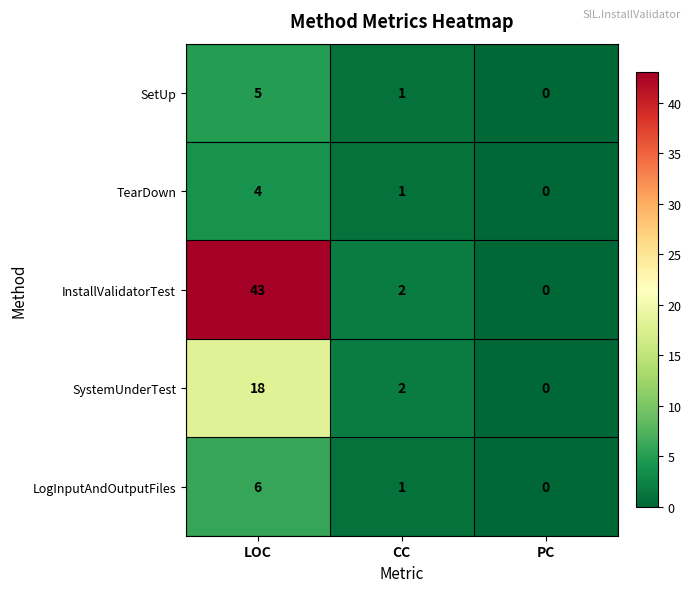

At which category does the chart reach its minimum across all series?

PC